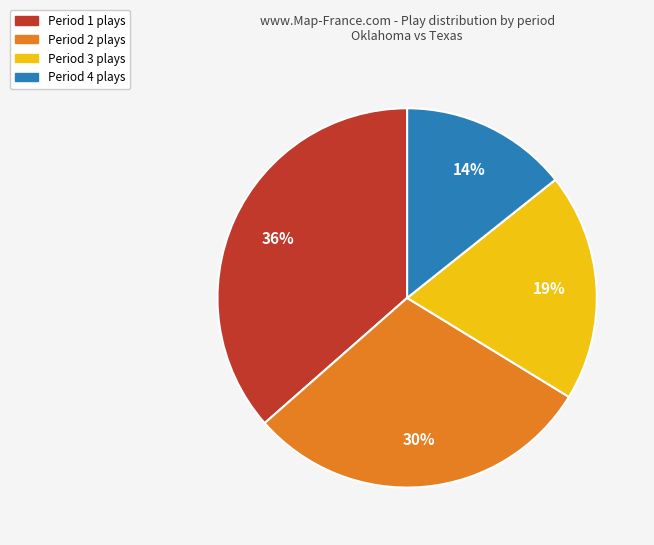

Rank the categories by value from highest to lowest.

Period 1, Period 2, Period 3, Period 4